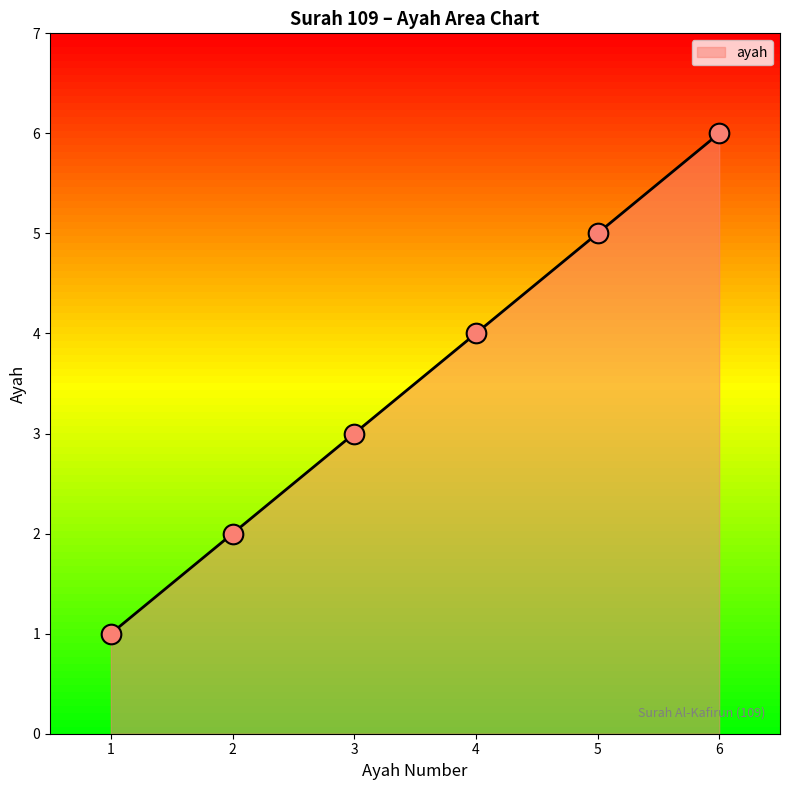

Between 4 and 6, which is larger?

6